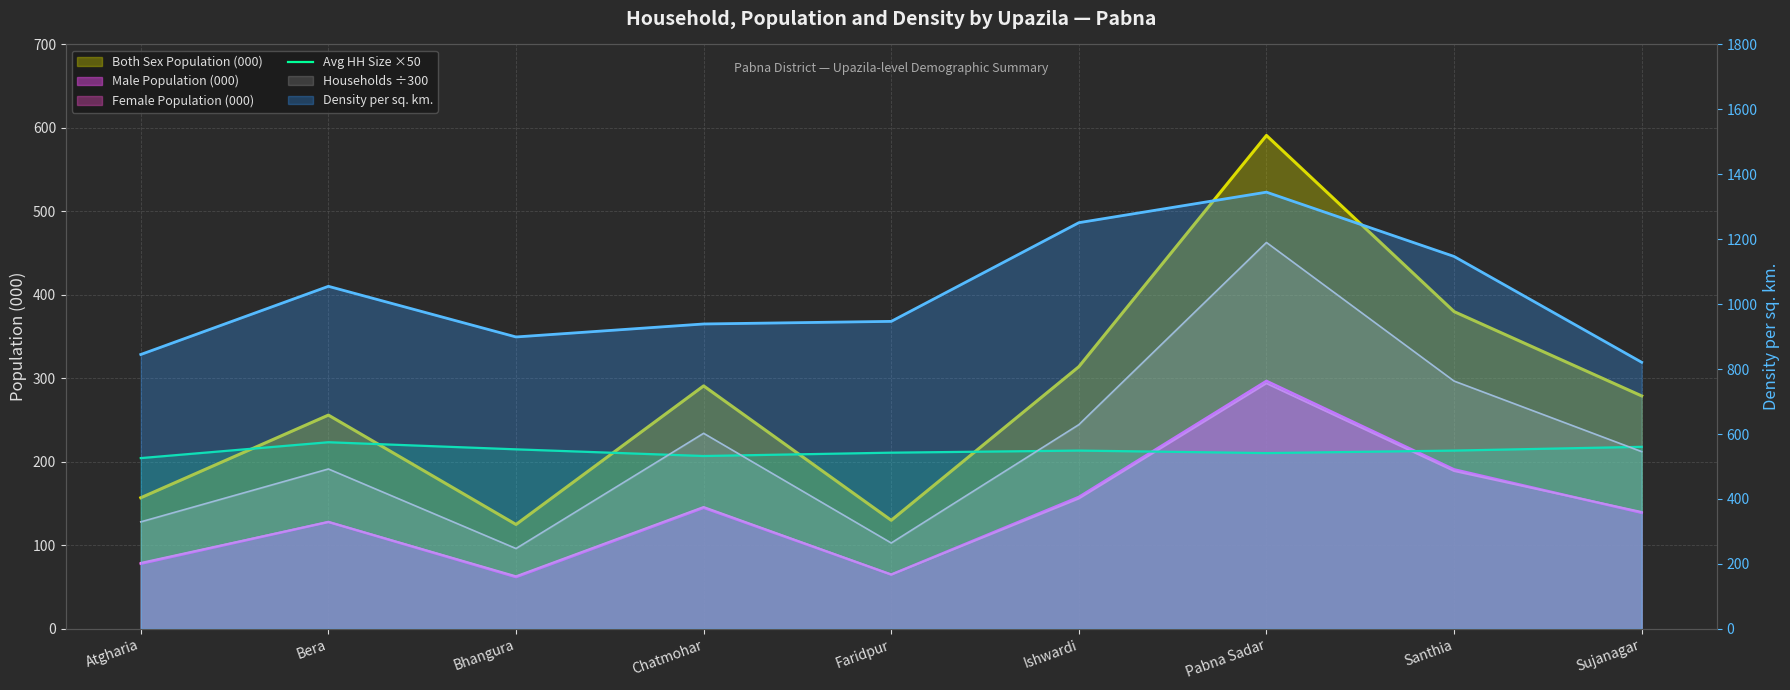

True or false: there are more than 0 points higher than both neighbors.

True